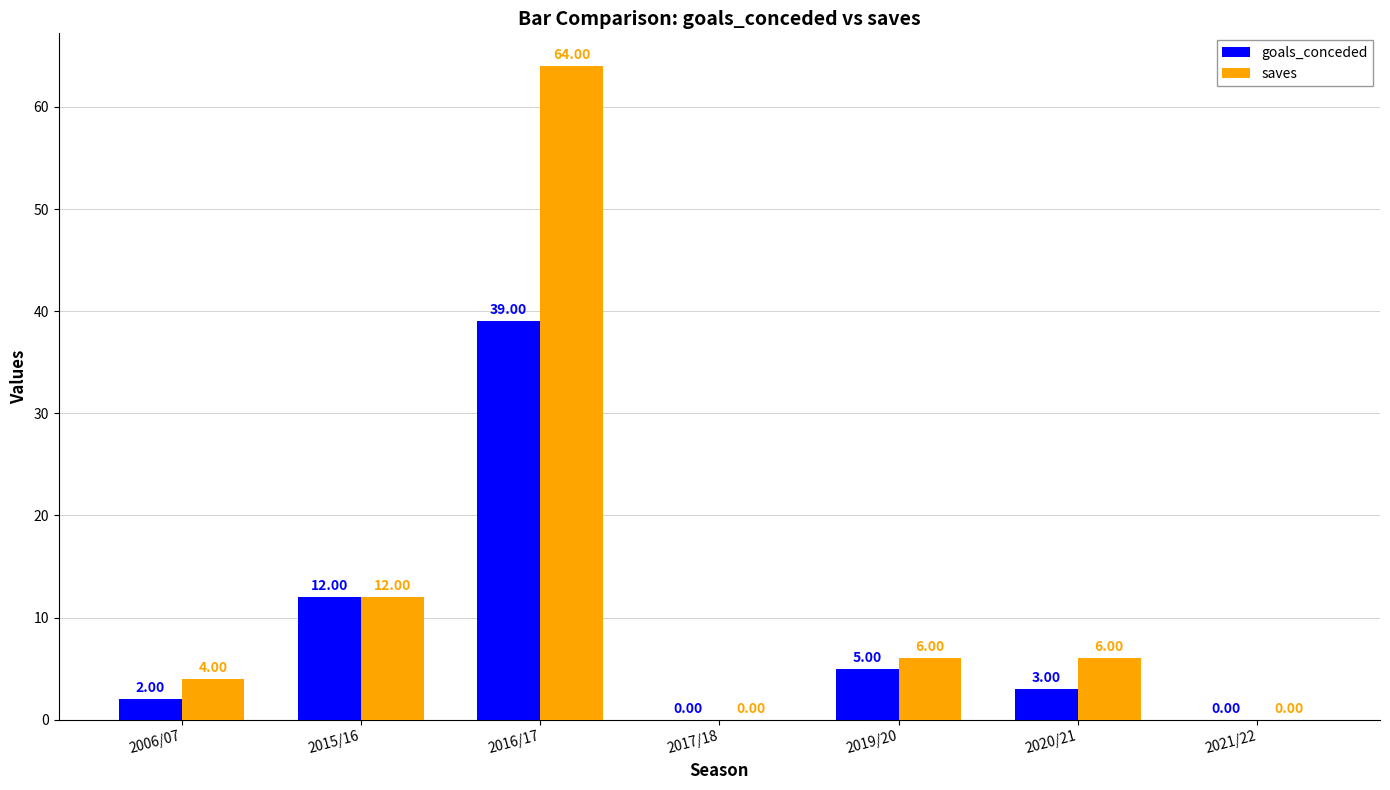

What are all the series names shown in the legend?

goals_conceded, saves